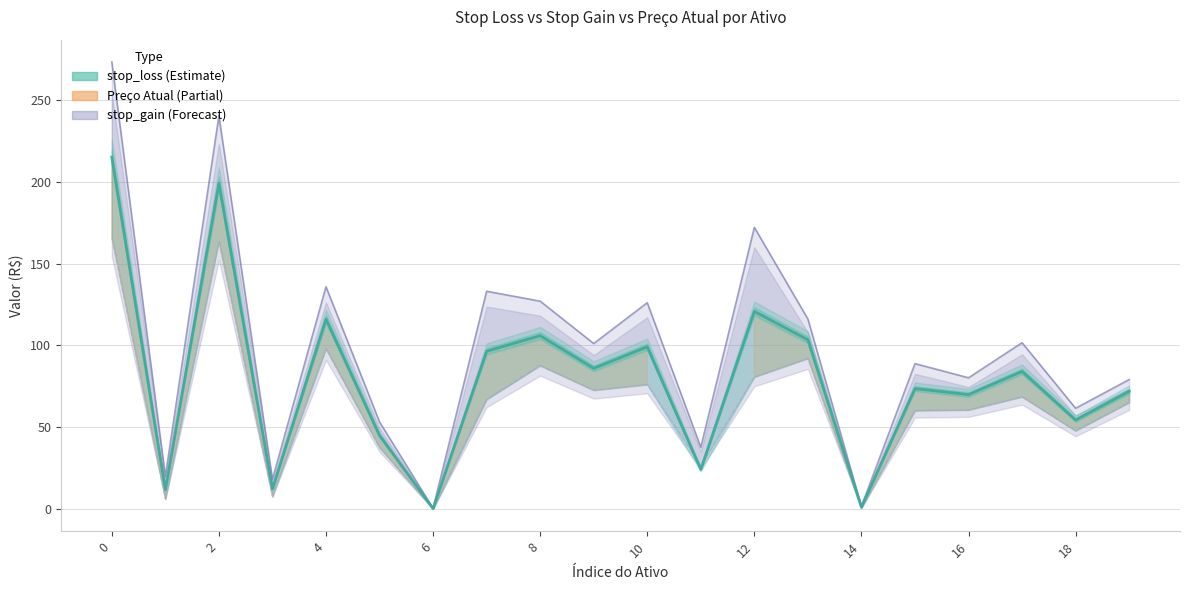

What is the difference between the second highest and second lowest values?

197.7